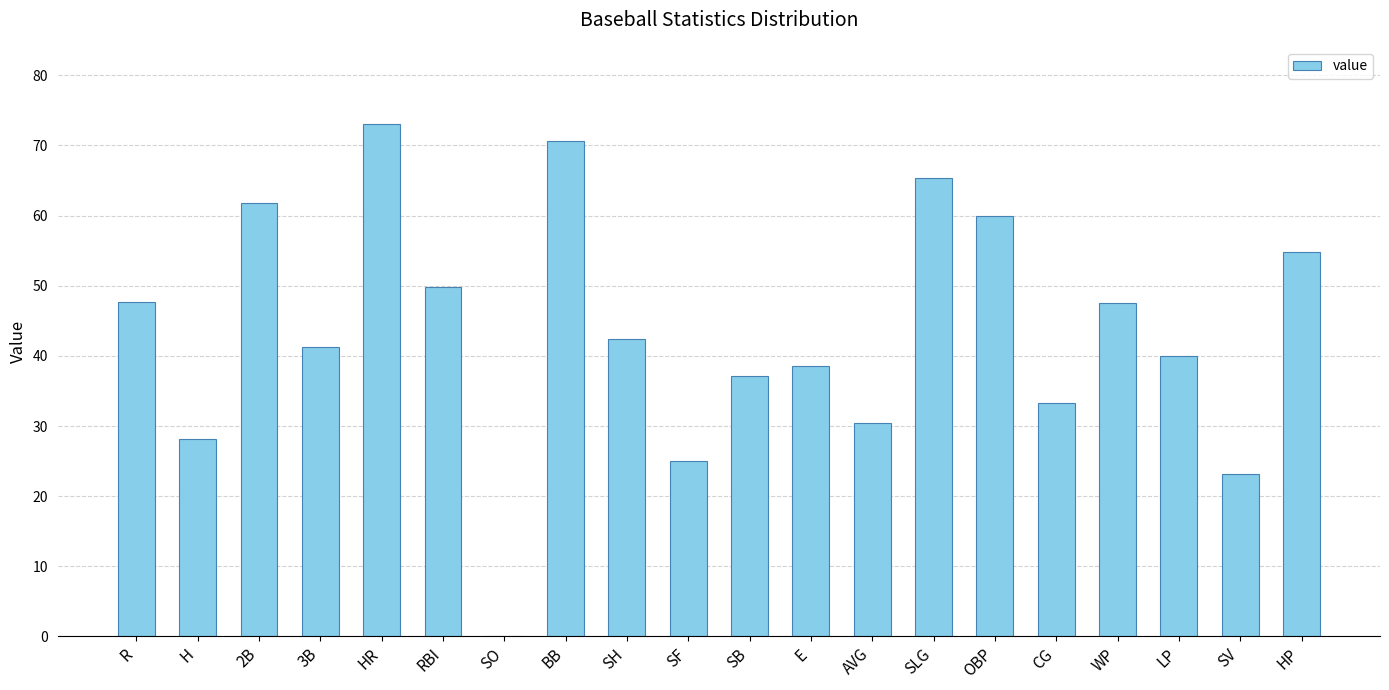

How many distinct data groups are displayed?

1